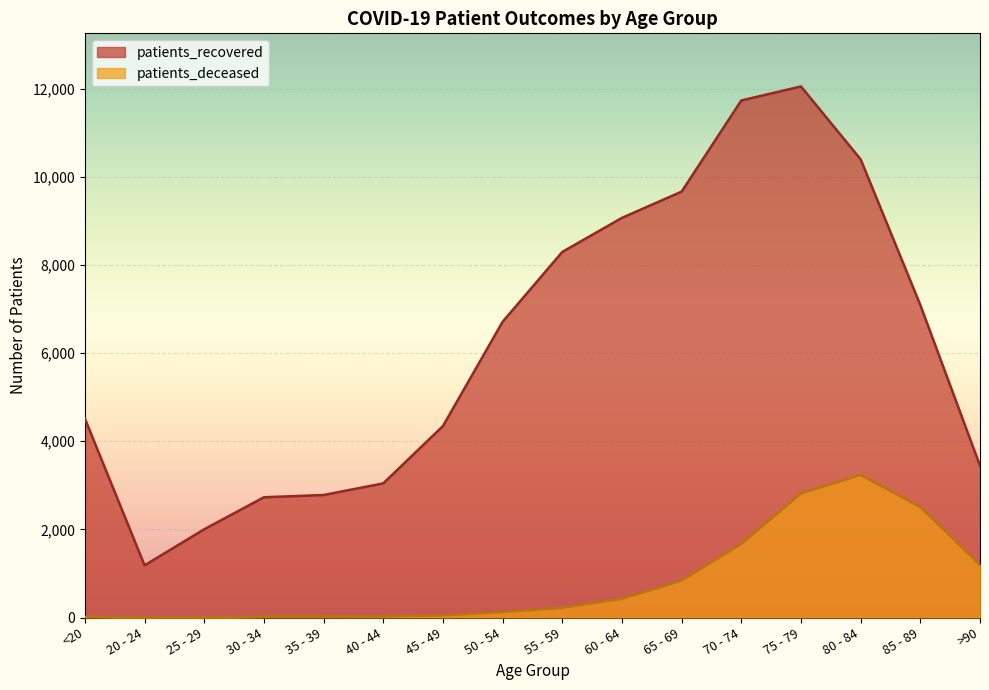

True or false: patients_recovered and patients_deceased cross at least once.

False